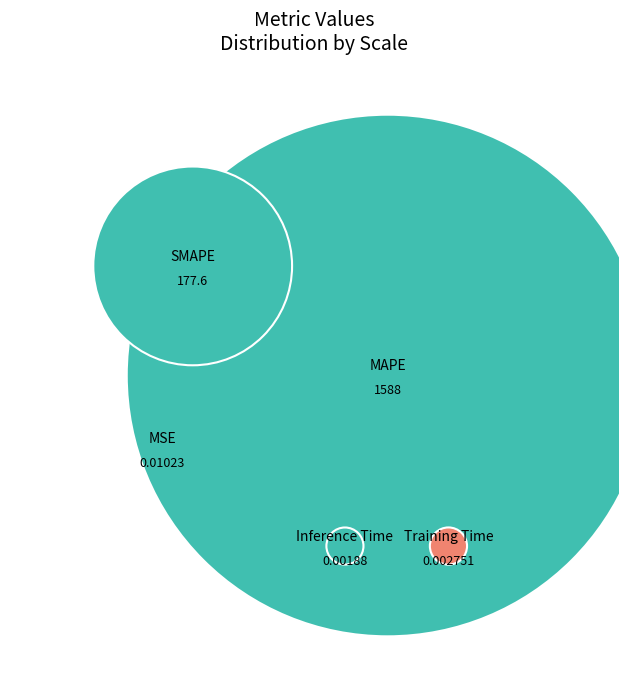

What portion of the pie excludes Inference Time?

100.0%